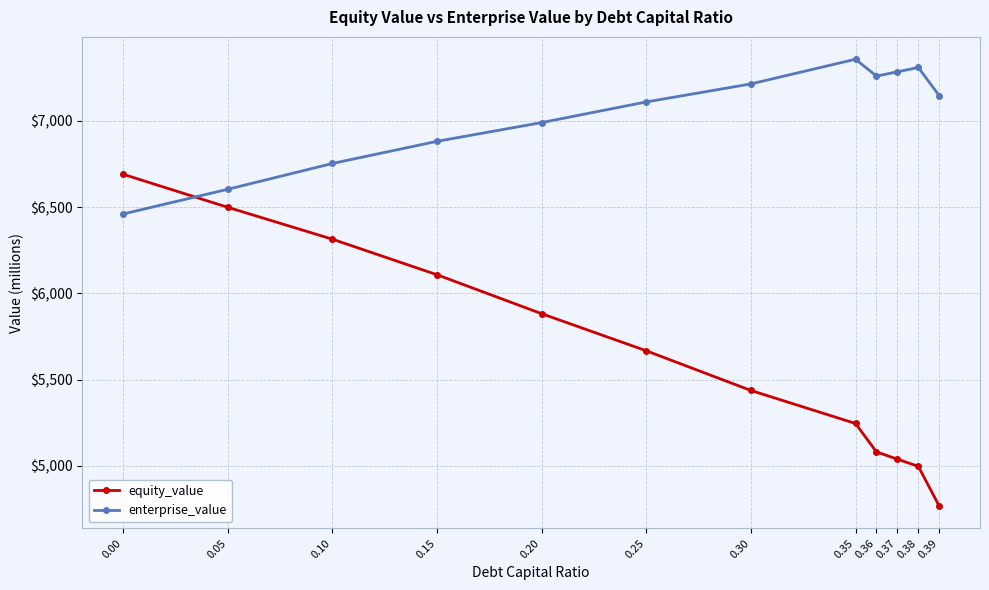

Where is equity_value nearest to the value 5729?

0.25